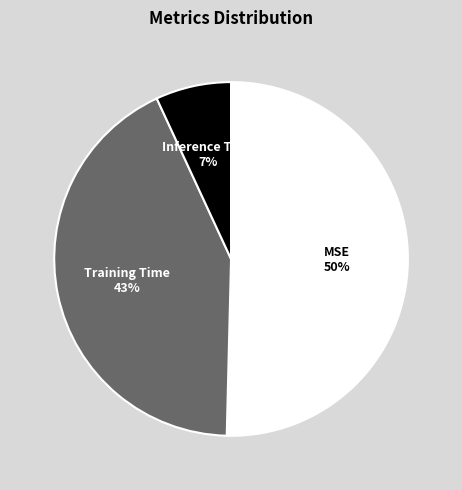

Which slice is the smallest?

Inference Time